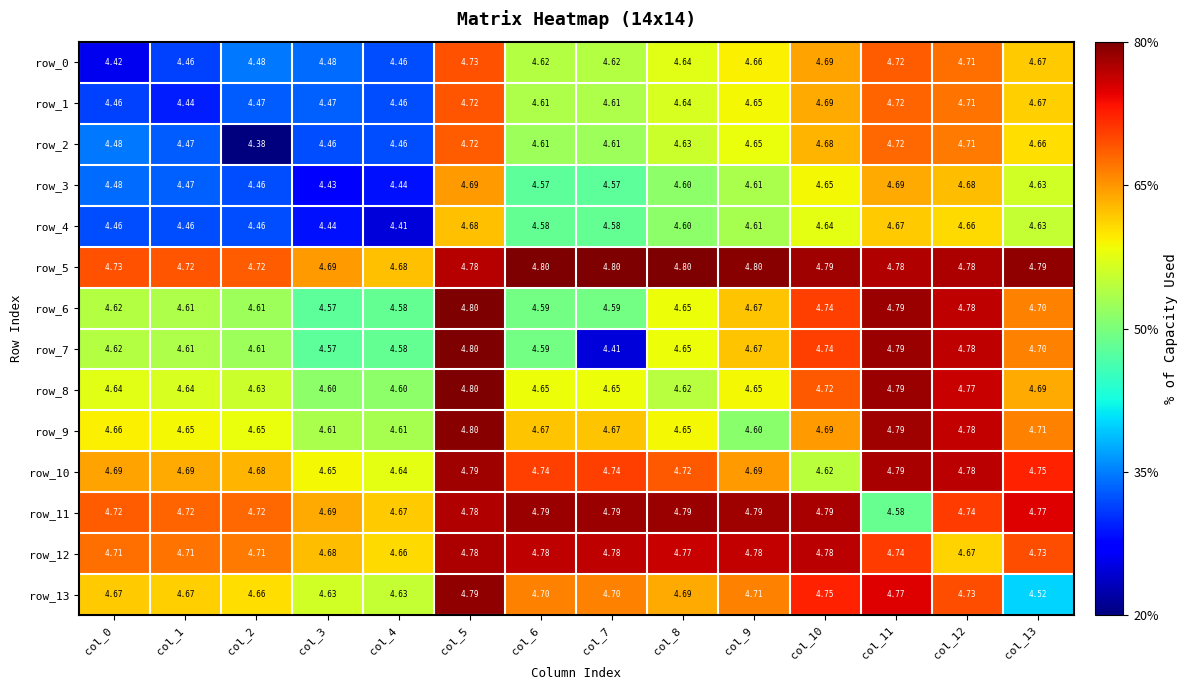

Is the value of row_5 at col_8 greater than the value of row_11 at col_5?

Yes